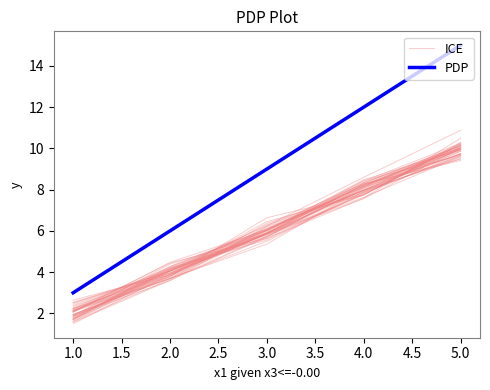

What are all the series names shown in the legend?

ICE, PDP